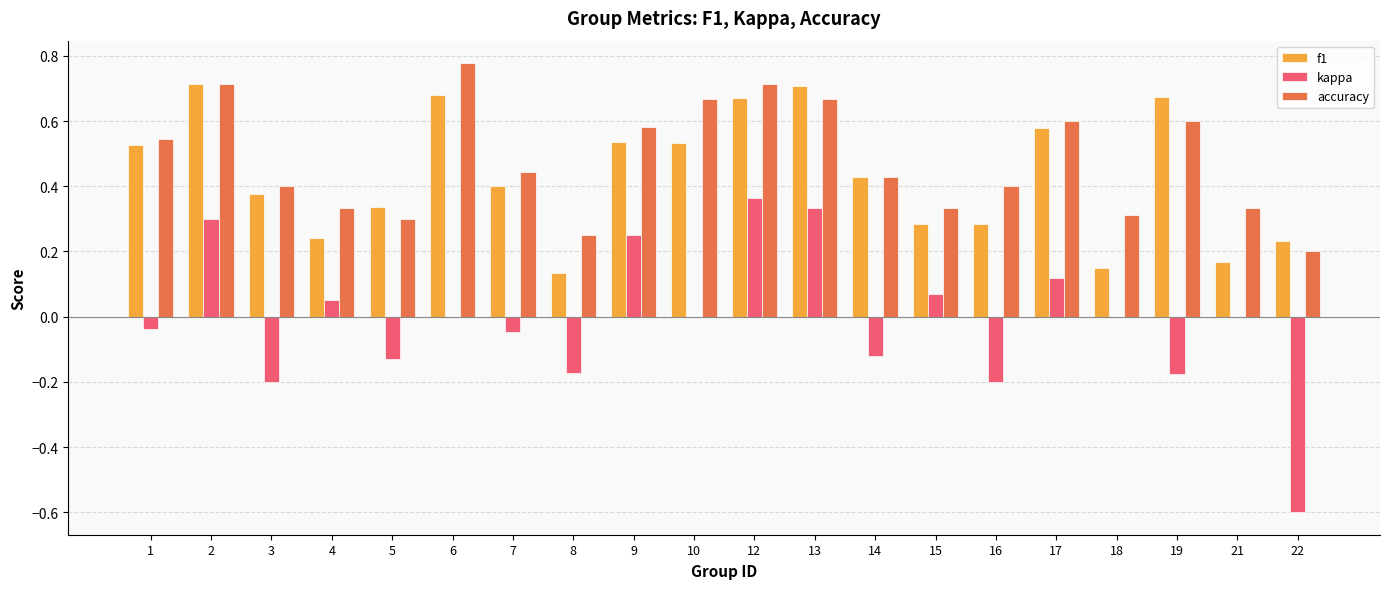

Which series has the largest total across all categories?

accuracy